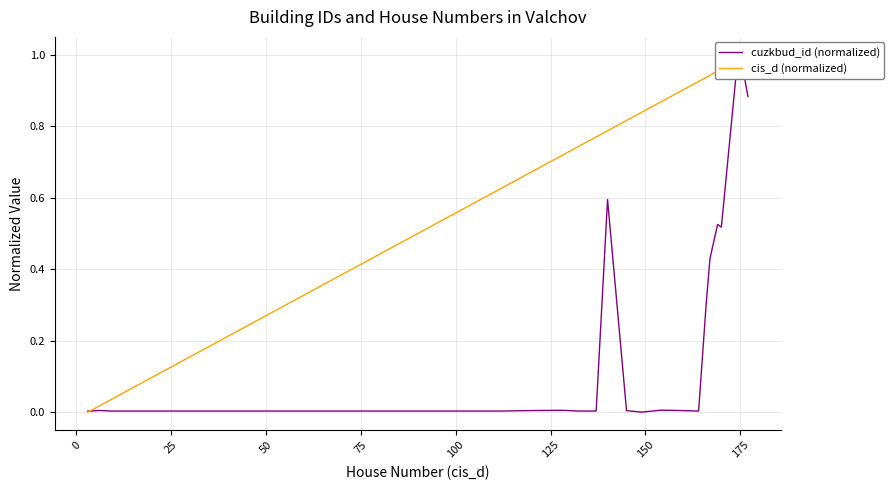

What is the label of the 5th point from the left?

75